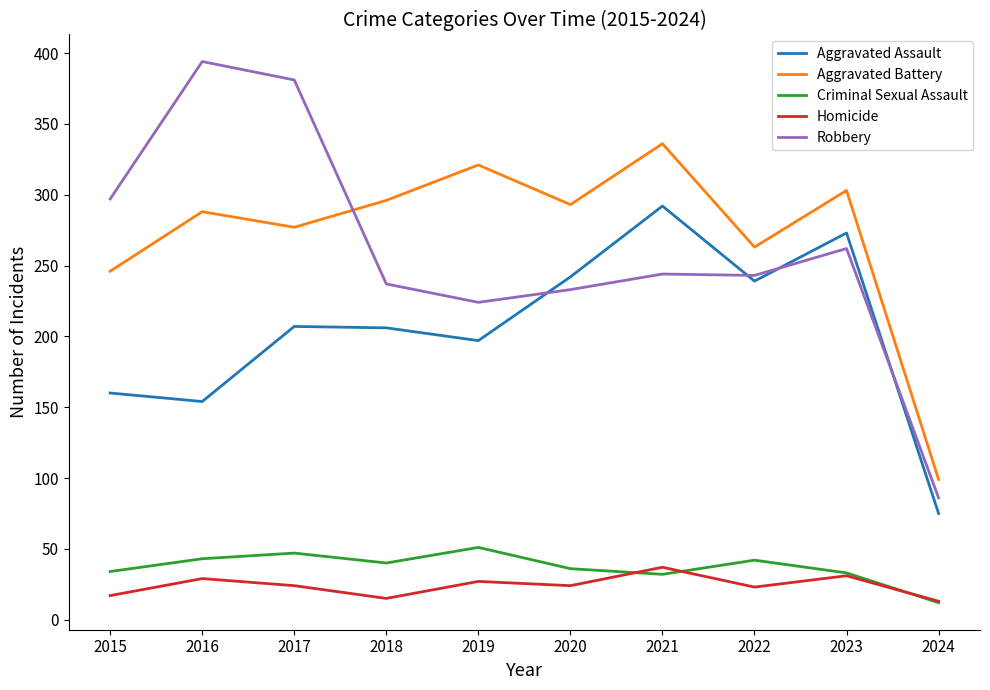

What is the minimum value for Aggravated Battery?

99